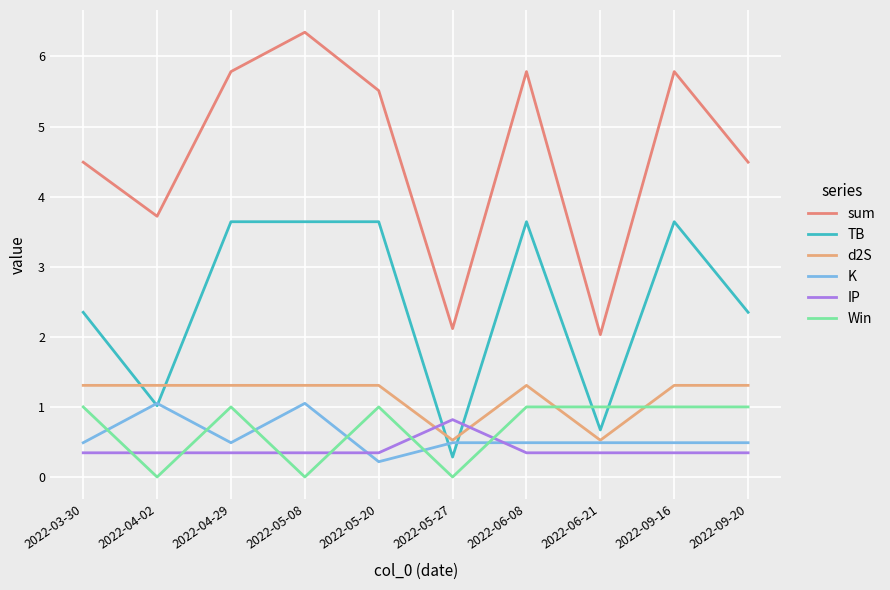

Which series has the largest range (max minus min)?

sum